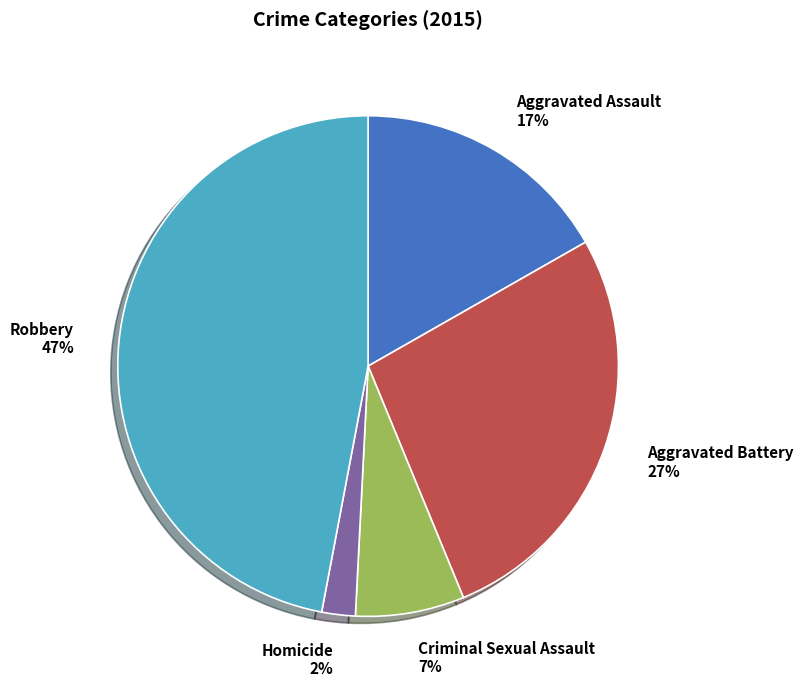

To the nearest percent, what is the average slice percentage?

20%